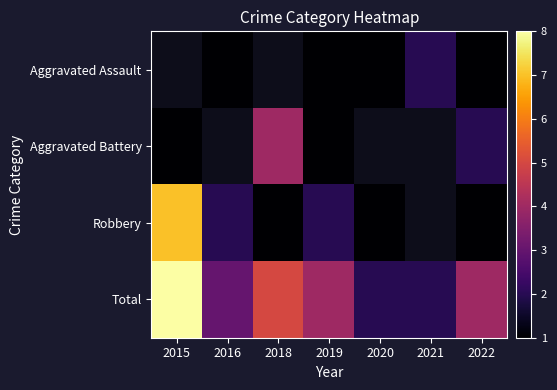

The value of Aggravated Battery at 2022 is 2.0. True or false?

True